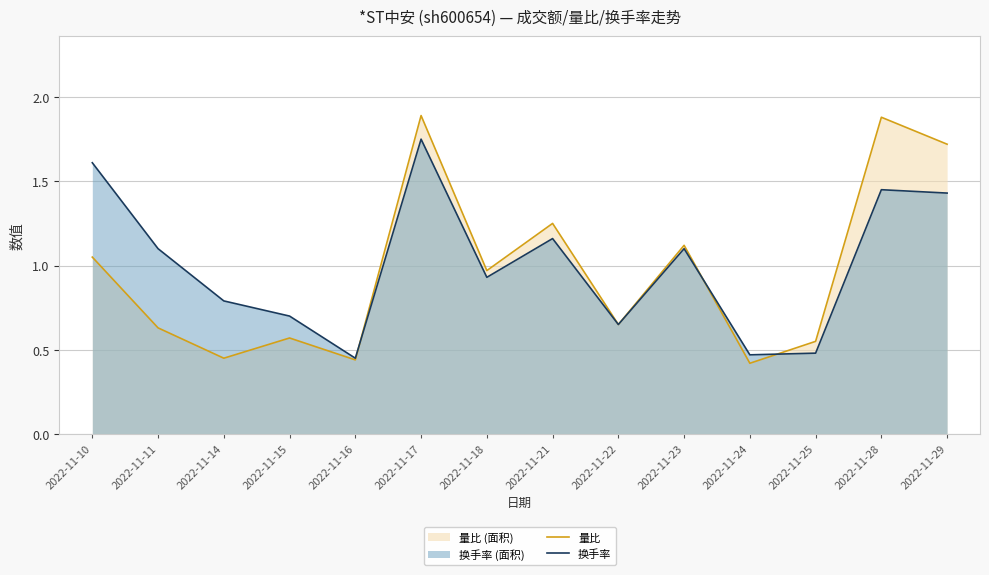

The 量比 series shows 0.7 at 2022-11-23. True or false?

False